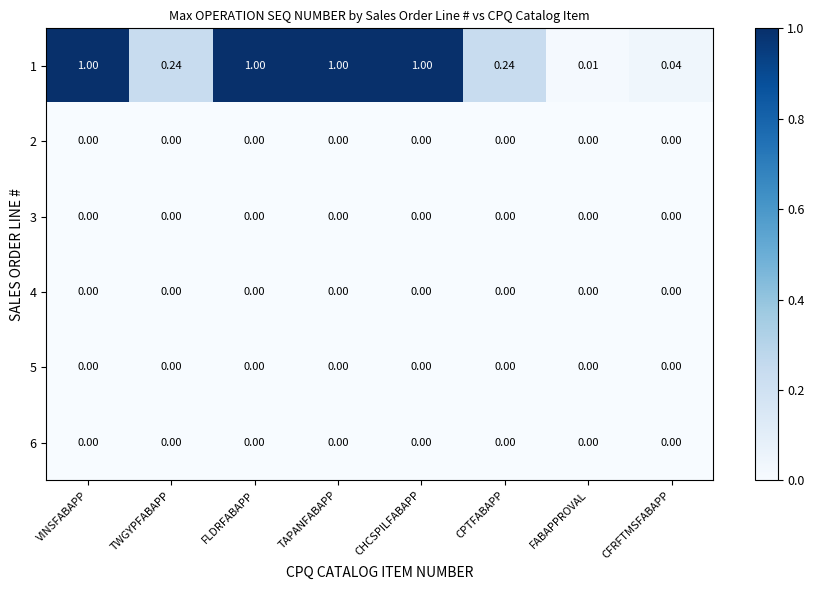

How many distinct data groups are displayed?

6